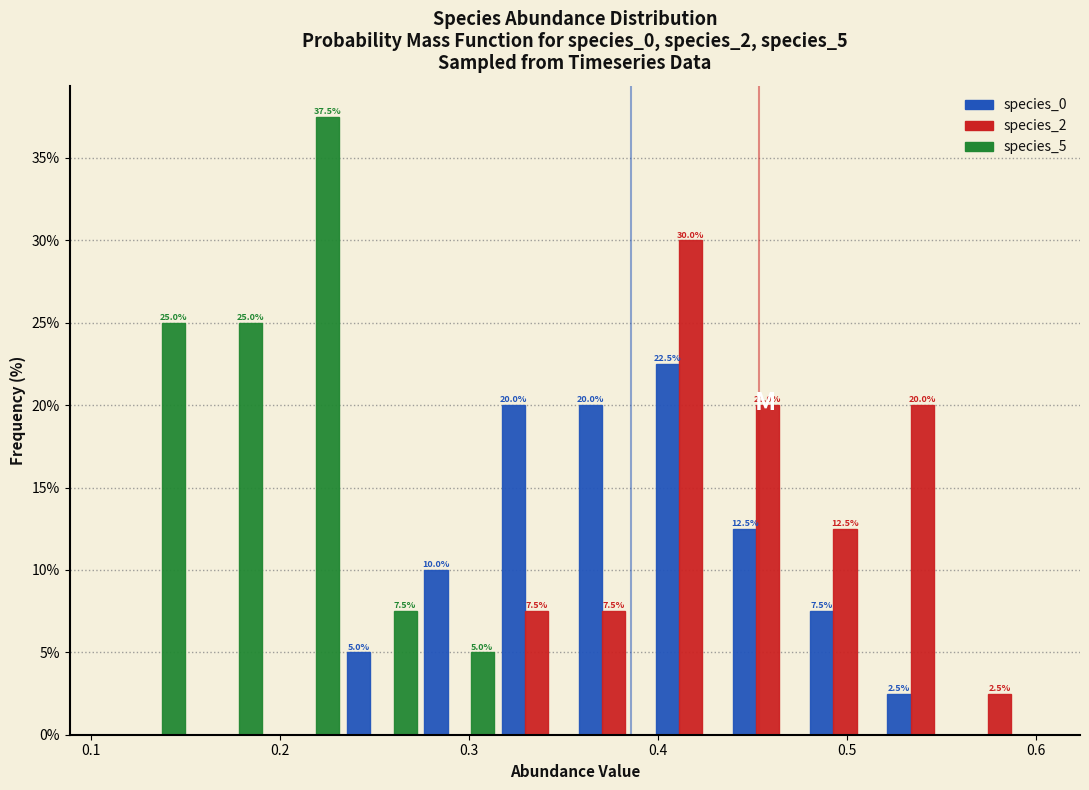

In the species_5 series, which range on the x-axis has the tallest bar?

0.19 to 0.23